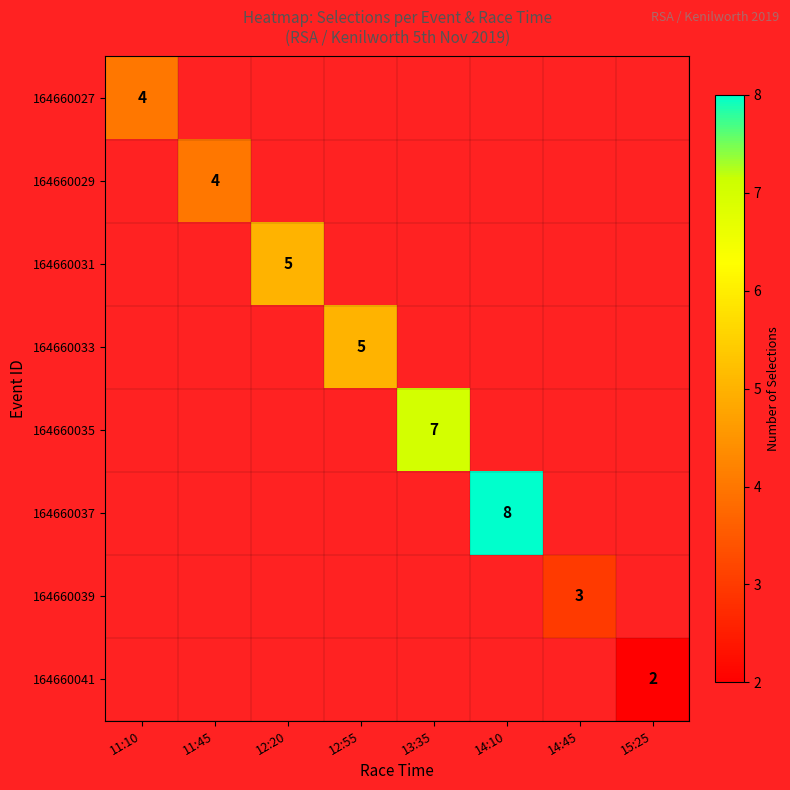

What is the maximum value shown in the chart?

8.0